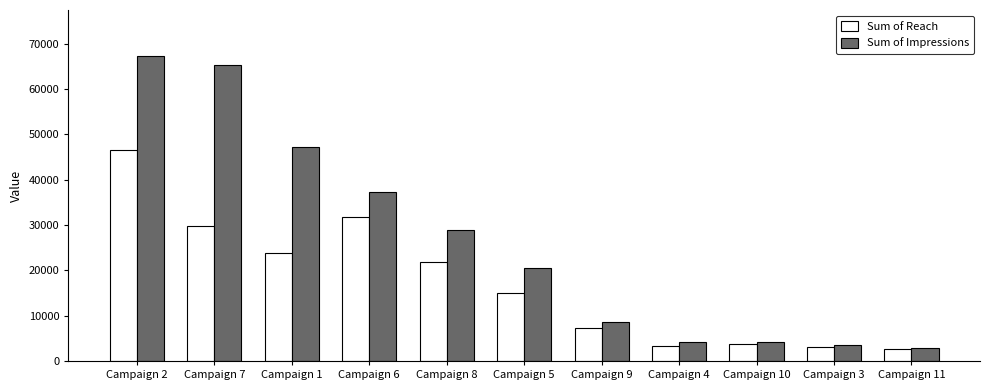

Rank the series by their maximum value, from lowest to highest.

Sum of Reach, Sum of Impressions